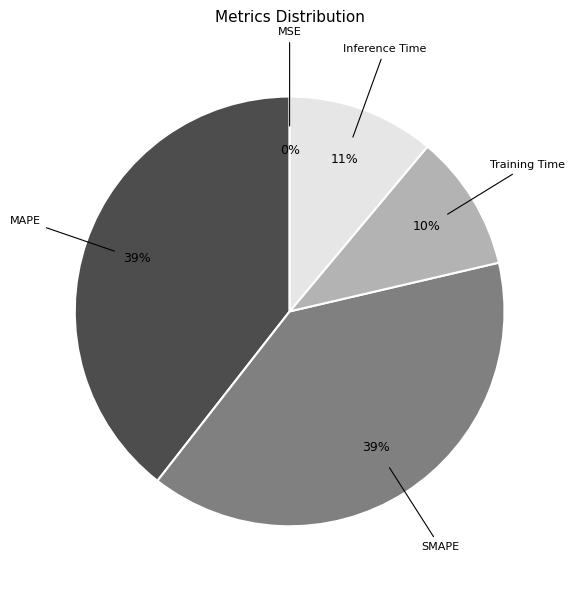

Which has a higher value, MAPE or Training Time?

MAPE